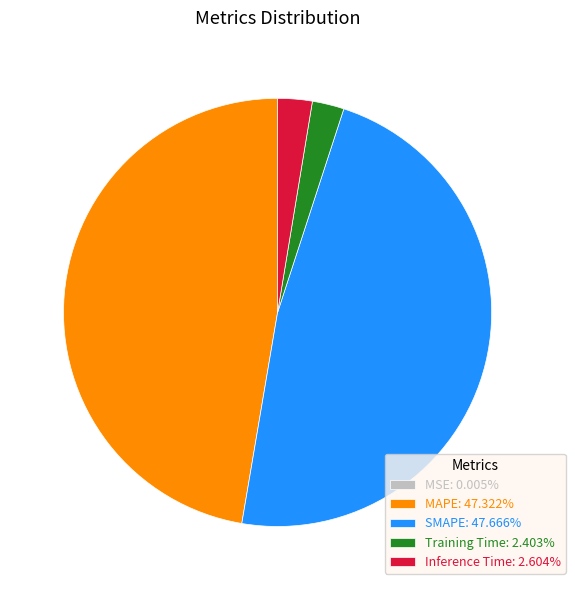

Is Inference Time: 2.604% the majority of the pie?

No